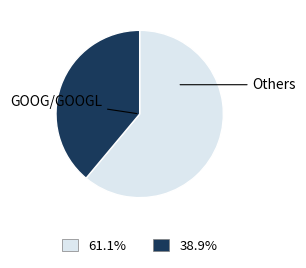

Does any single category account for the majority?

Yes